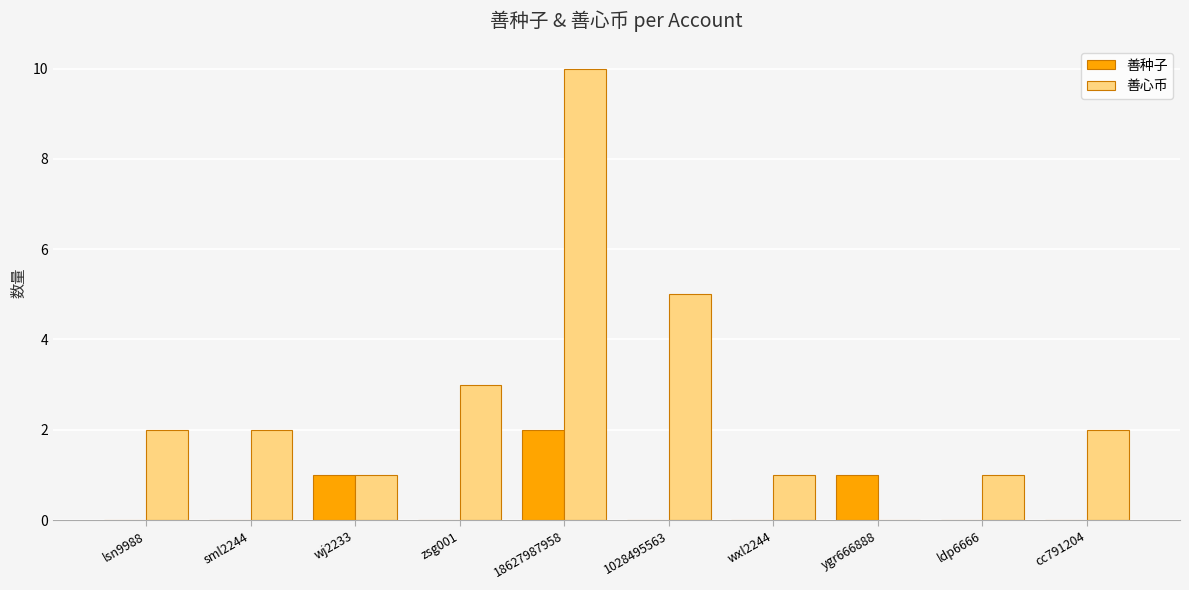

Reading left to right, list all the values displayed in this chart.

善种子: lsn9988=0	sml2244=0	wj2233=1	zsg001=0	18627987958=2	1028495563=0	wxl2244=0	ygr666888=1	ldp6666=0	cc791204=0
善心币: lsn9988=2	sml2244=2	wj2233=1	zsg001=3	18627987958=10	1028495563=5	wxl2244=1	ygr666888=0	ldp6666=1	cc791204=2